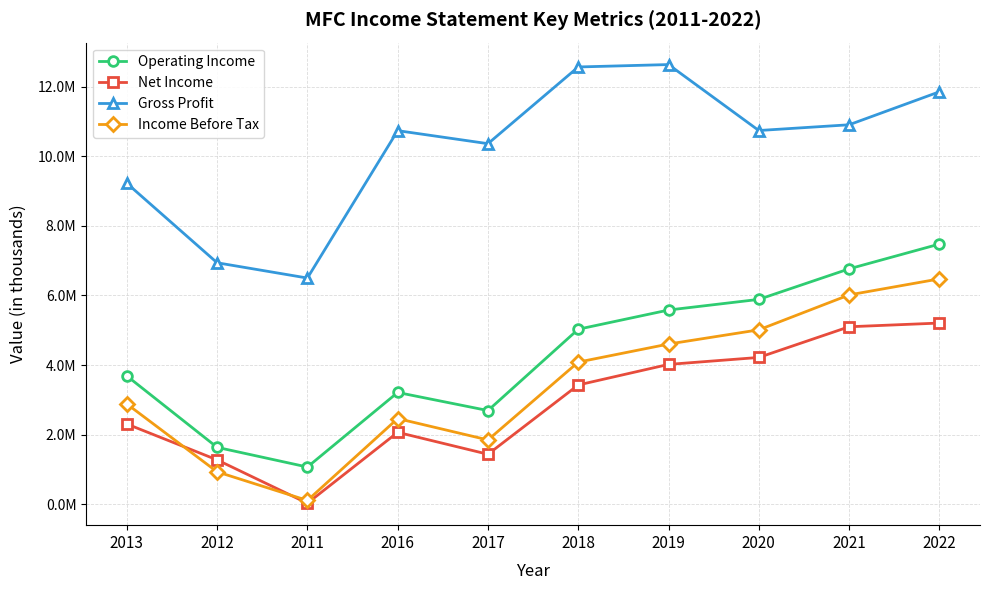

What are all the series names shown in the legend?

Operating Income, Net Income, Gross Profit, Income Before Tax